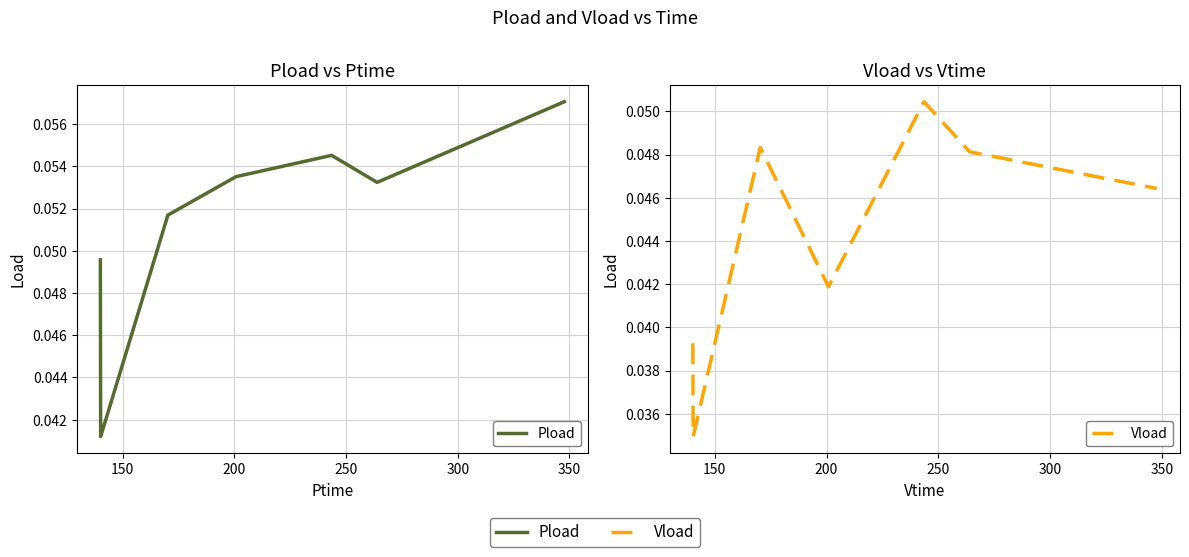

Is the value of Vload at 350 greater than the value of Pload at 300?

No